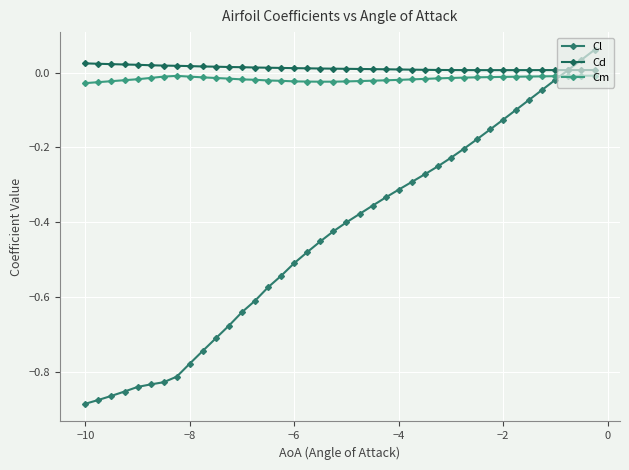

Count the number of categories in the chart.

40